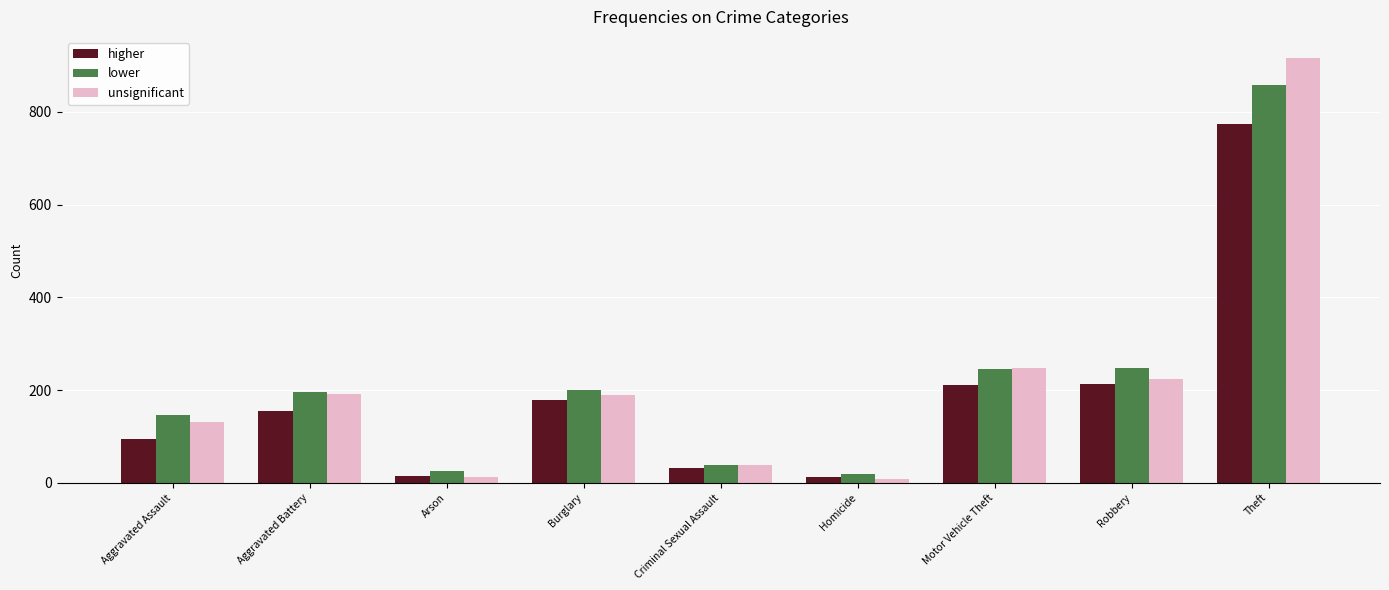

The value of unsignificant at Criminal Sexual Assault is 39. True or false?

True